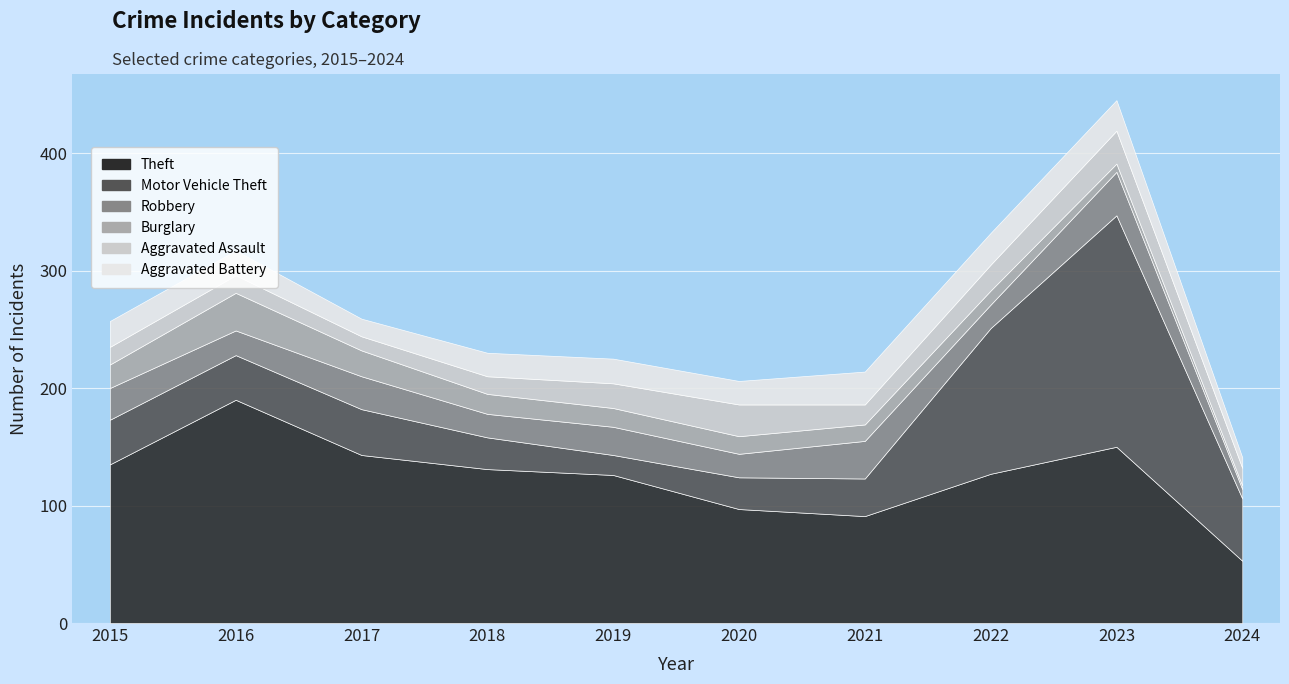

What is the difference between the highest and lowest values at 2020?

82